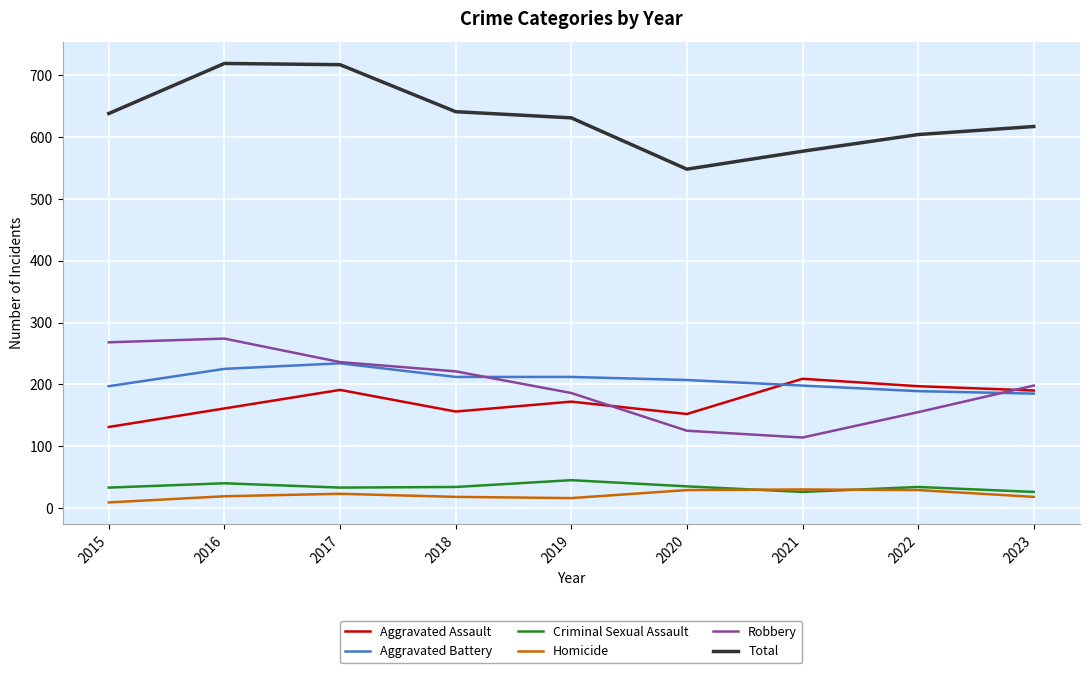

Is the value of Homicide at 2016 greater than the value of Total at 2023?

No